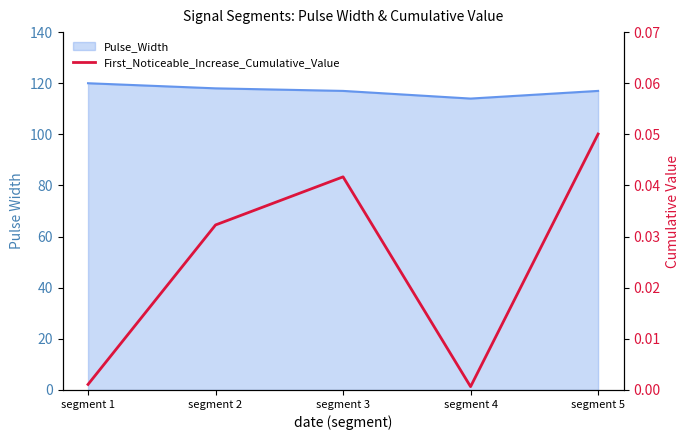

How many points are lower than both their immediate neighbors (excluding endpoints)?

1